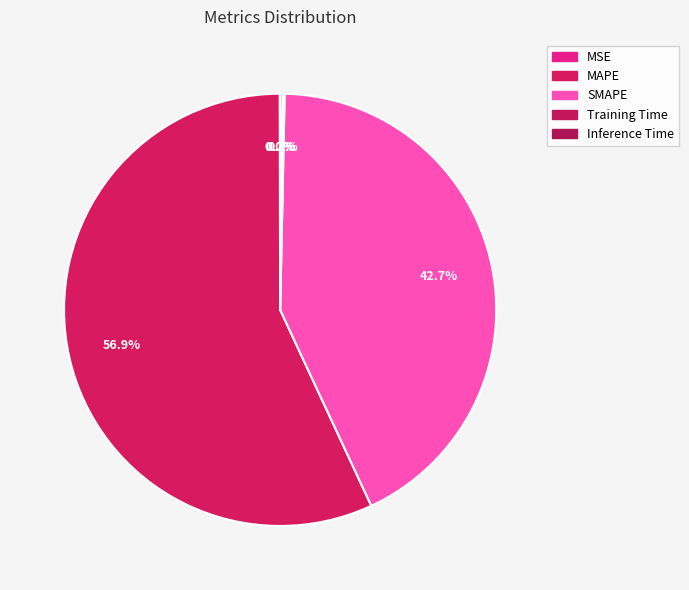

To the nearest percent, what portion does SMAPE represent?

43%